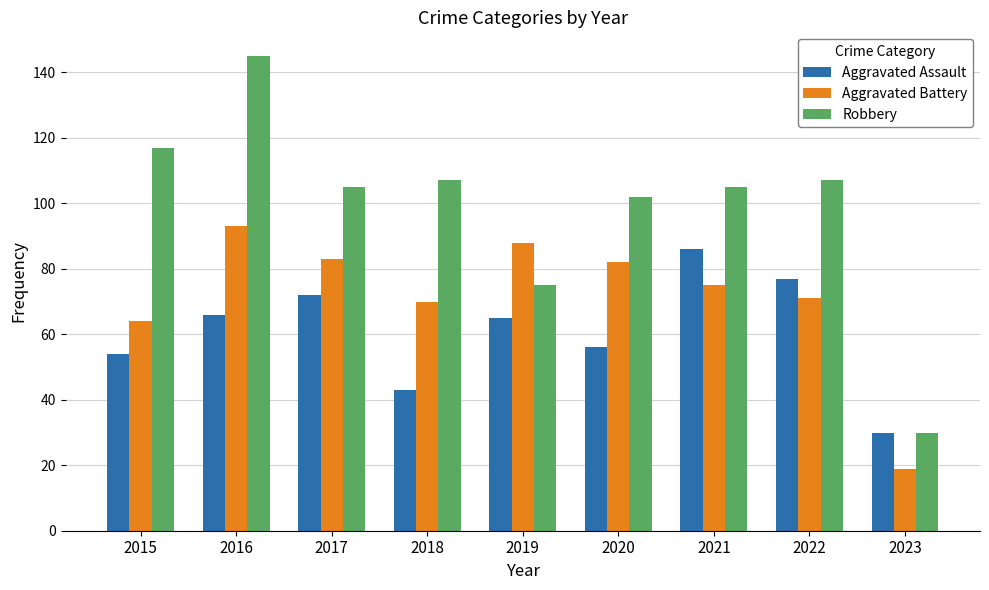

Between 2016 and 2020, which series saw the biggest shift?

Robbery